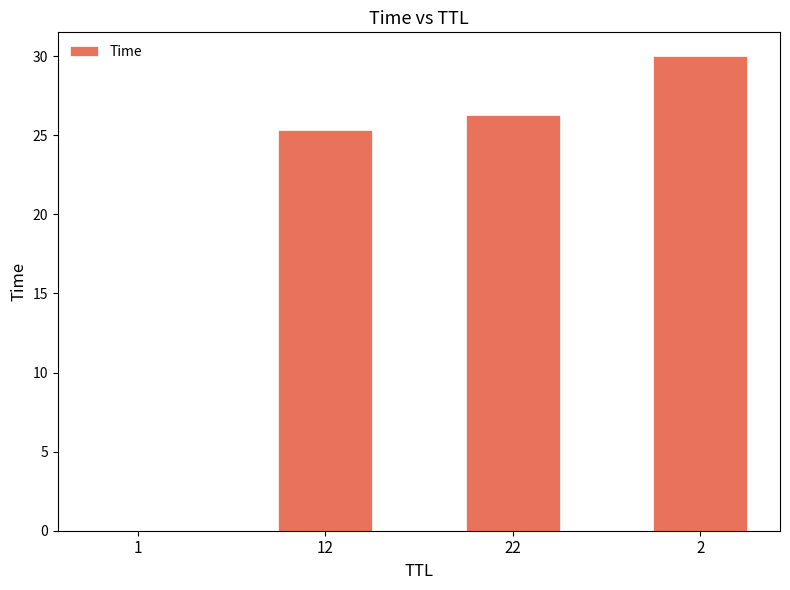

The chart shows a value of 12.8 at 22. True or false?

False